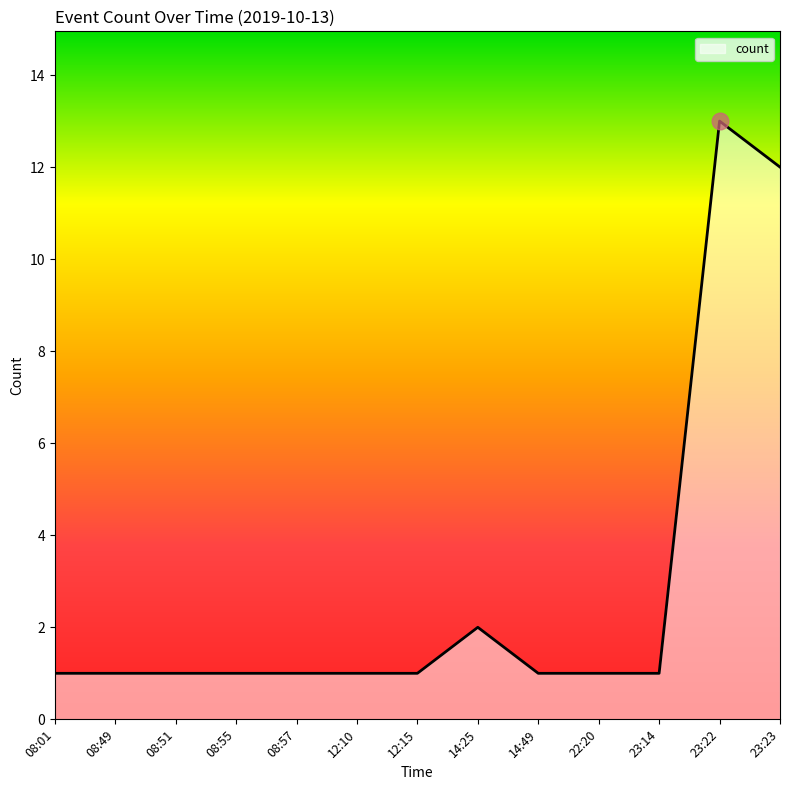

Reading left to right, extract all data points from this chart.

1	1	1	1	1	1	1	2	1	1	1	13	12